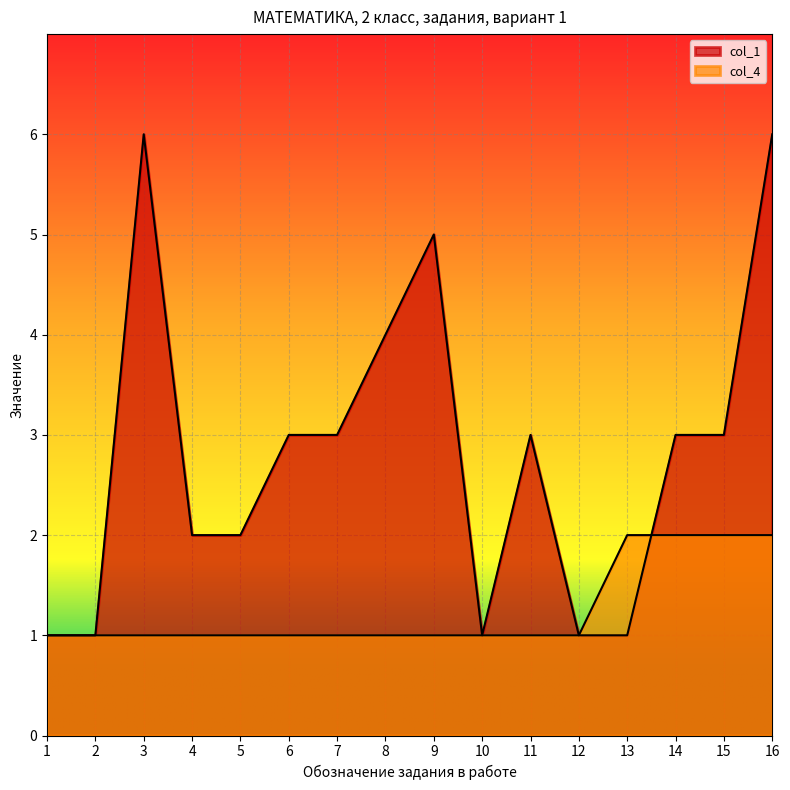

Between 12 and 14, which series saw the biggest shift?

col_1